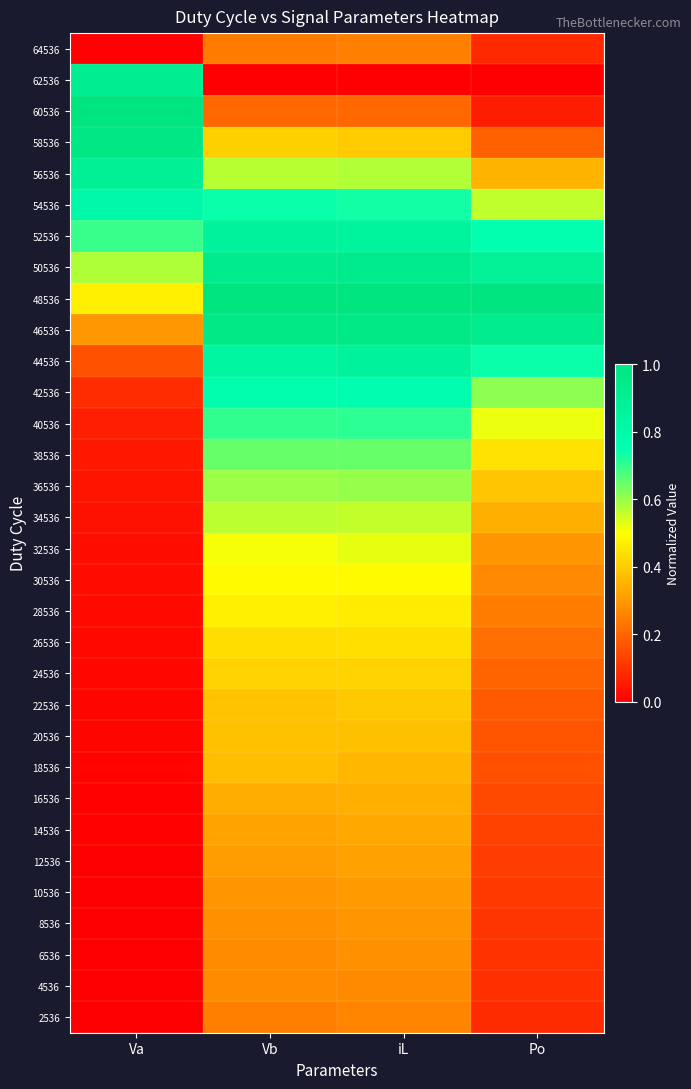

Which label corresponds to the smallest value in the chart?

Vb